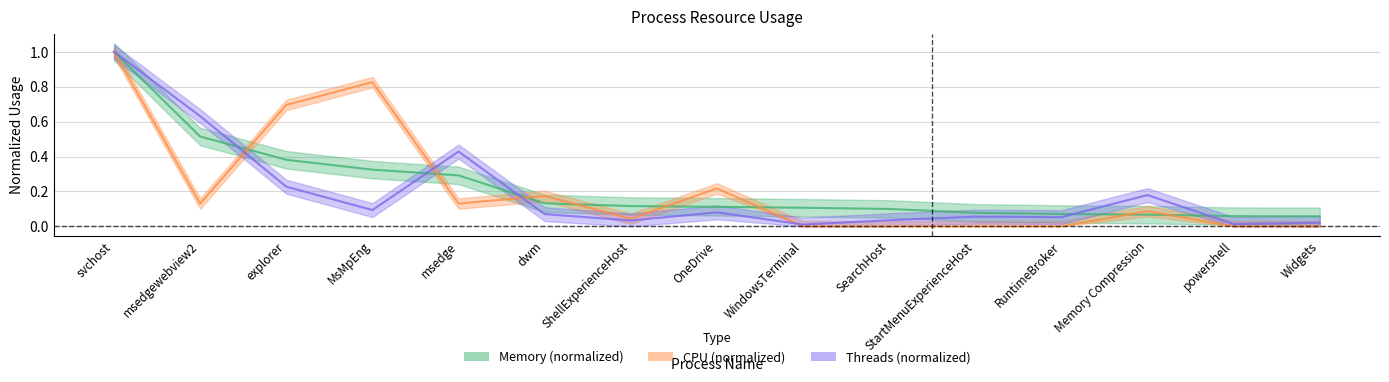

Reading right to left, list all the values displayed in this chart.

Memory: Widgets=0.1	powershell=0.1	Memory Compression=0.1	RuntimeBroker=0.1	StartMenuExperienceHost=0.1	SearchHost=0.1	WindowsTerminal=0.1	OneDrive=0.1	ShellExperienceHost=0.1	dwm=0.1	msedge=0.3	MsMpEng=0.3	explorer=0.4	msedgewebview2=0.5	svchost=1.0
CPU: Widgets=0.0	powershell=0.0	Memory Compression=0.1	RuntimeBroker=0.0	StartMenuExperienceHost=0.0	SearchHost=0.0	WindowsTerminal=0.0	OneDrive=0.2	ShellExperienceHost=0.0	dwm=0.2	msedge=0.1	MsMpEng=0.8	explorer=0.7	msedgewebview2=0.1	svchost=1.0
Threads: Widgets=0.0	powershell=0.0	Memory Compression=0.2	RuntimeBroker=0.1	StartMenuExperienceHost=0.1	SearchHost=0.0	WindowsTerminal=0.0	OneDrive=0.1	ShellExperienceHost=0.0	dwm=0.1	msedge=0.4	MsMpEng=0.1	explorer=0.2	msedgewebview2=0.6	svchost=1.0